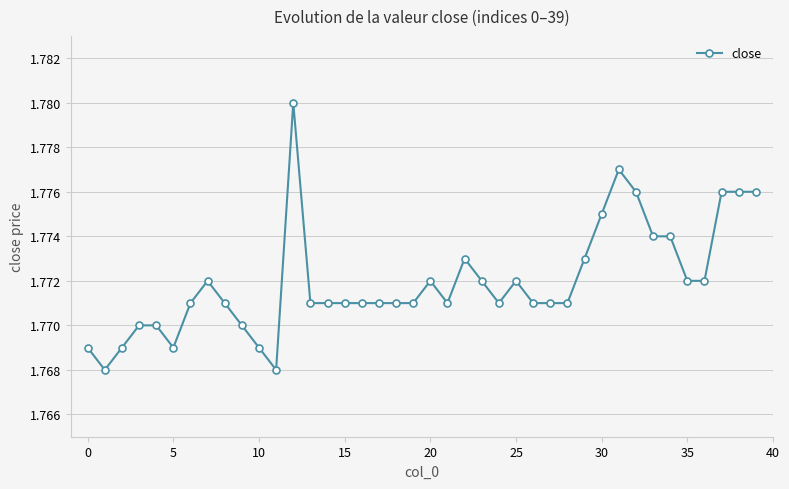

Count the number of data series in this chart.

1